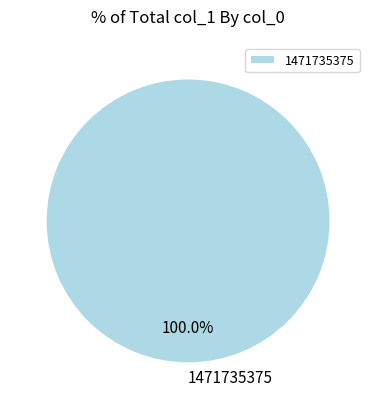

Is there a majority slice in this chart?

Yes